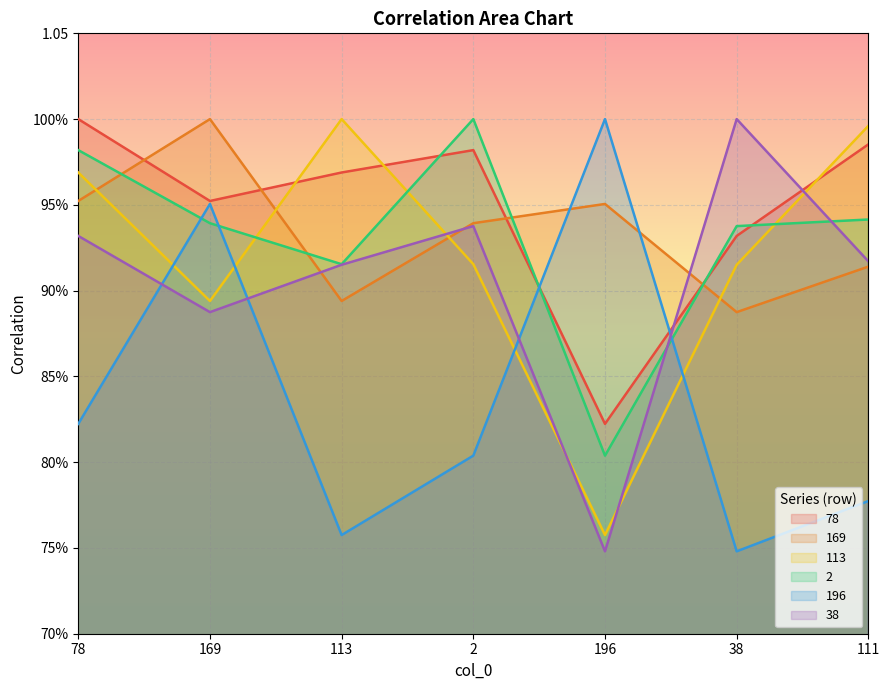

What is the smallest value displayed?

0.7